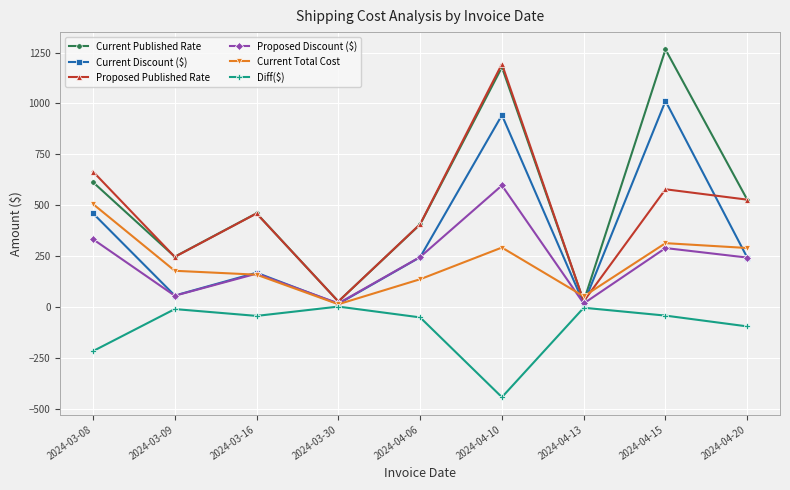

Between 2024-03-16 and 2024-03-30, which series saw the biggest shift?

Current Published Rate